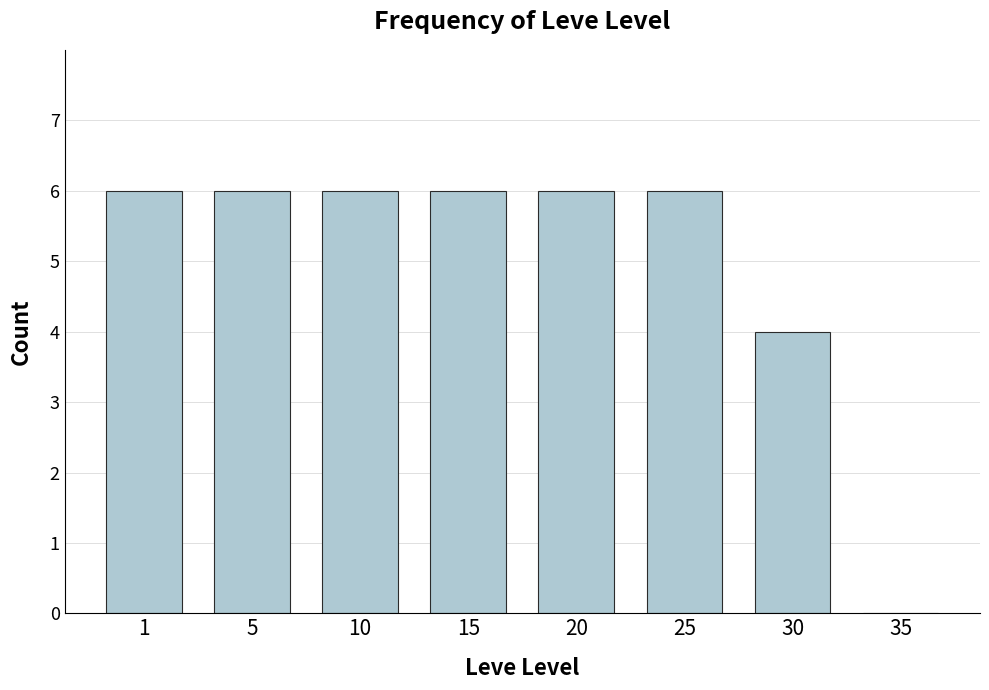

Is it true that the value at 35 is 0?

True